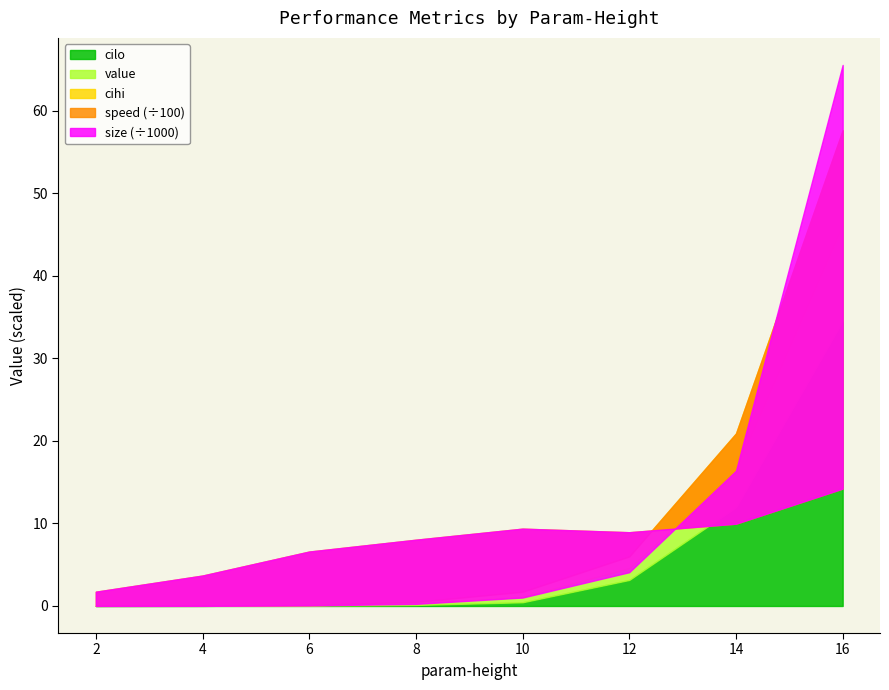

Which series has the widest spread of values?

size